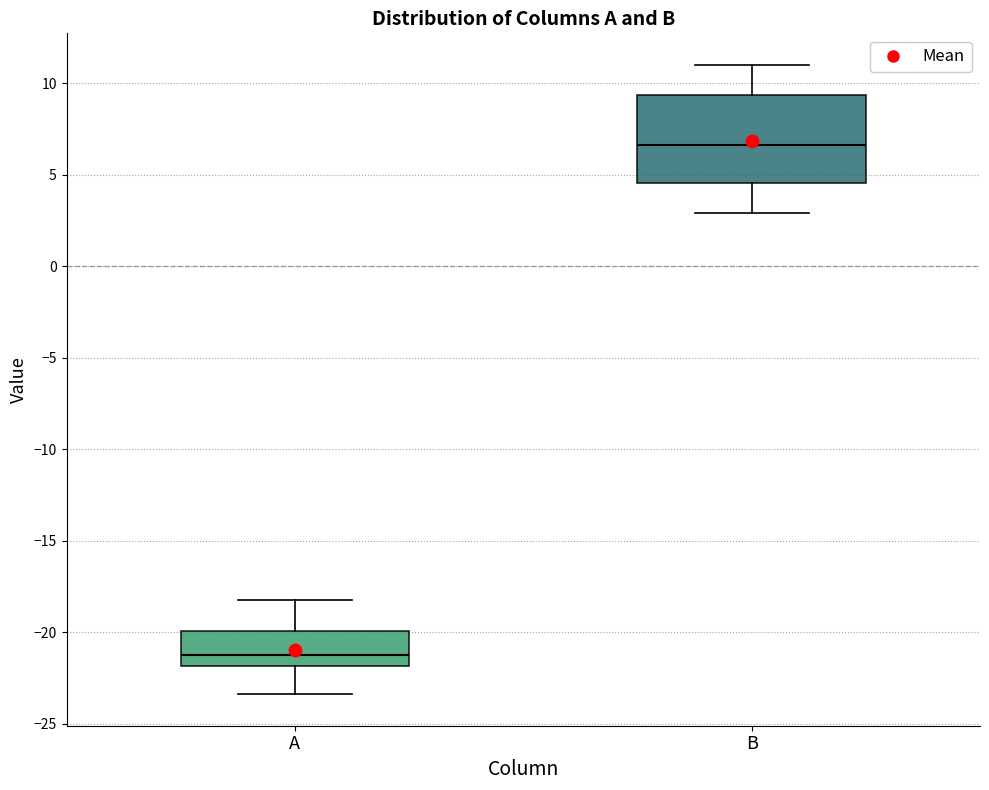

Which box is the tallest, from its lower edge to its upper edge?

B